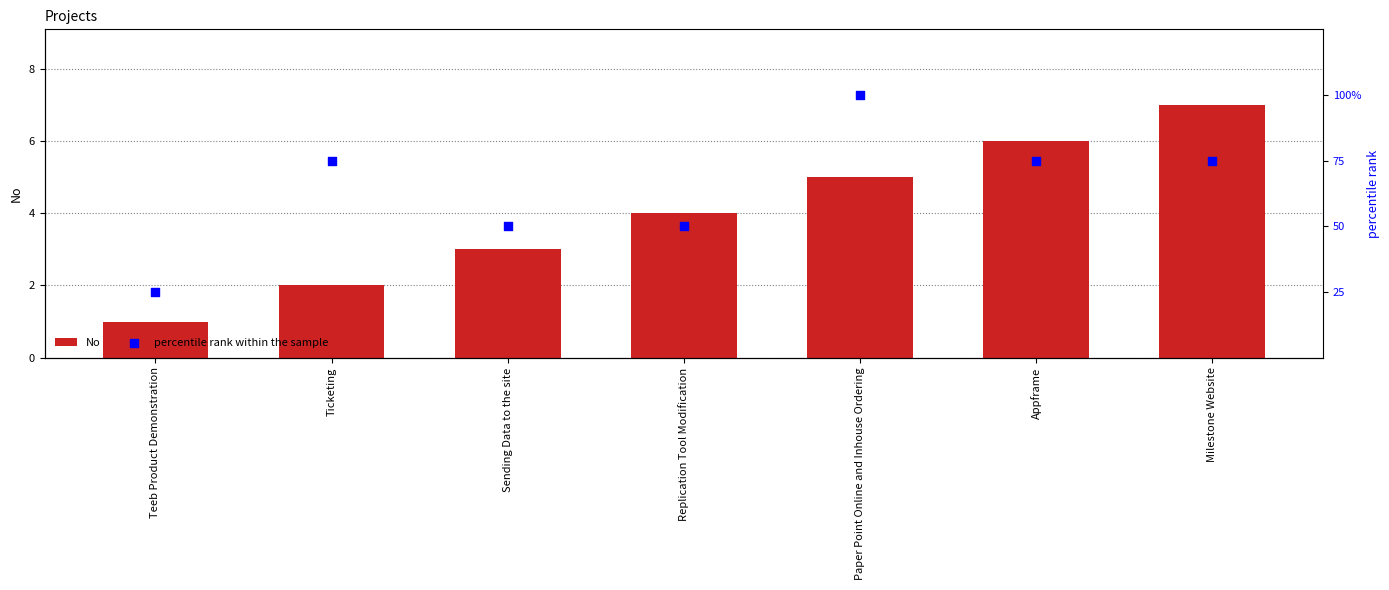

Which series reaches the minimum Y coordinate?

No